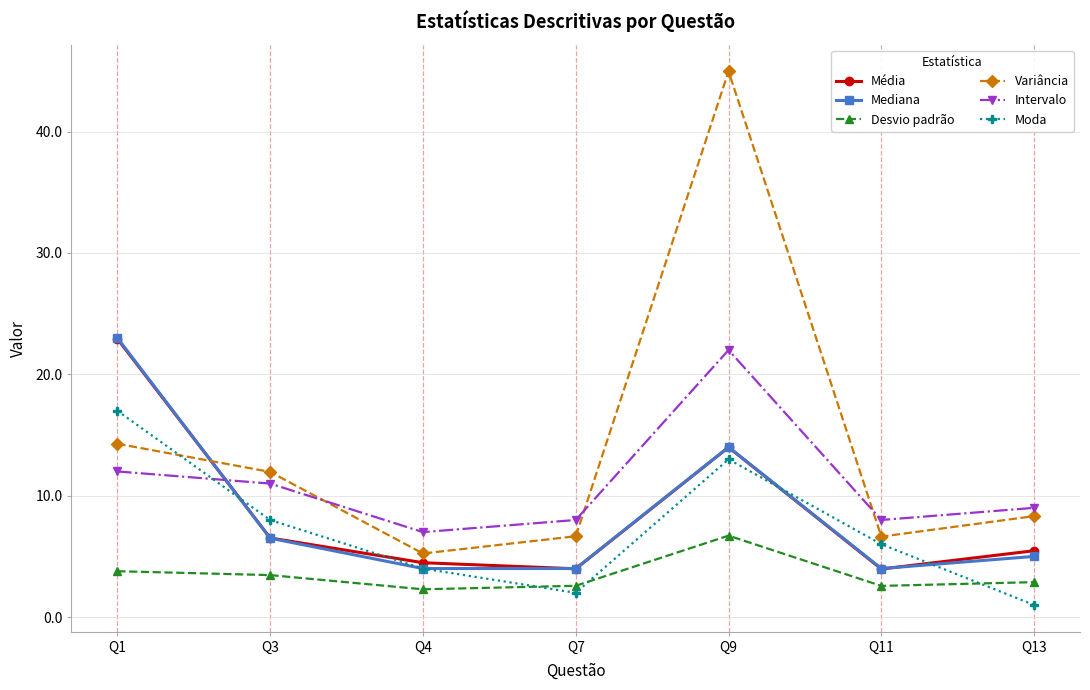

At how many categories does at least one series exceed 20?

2